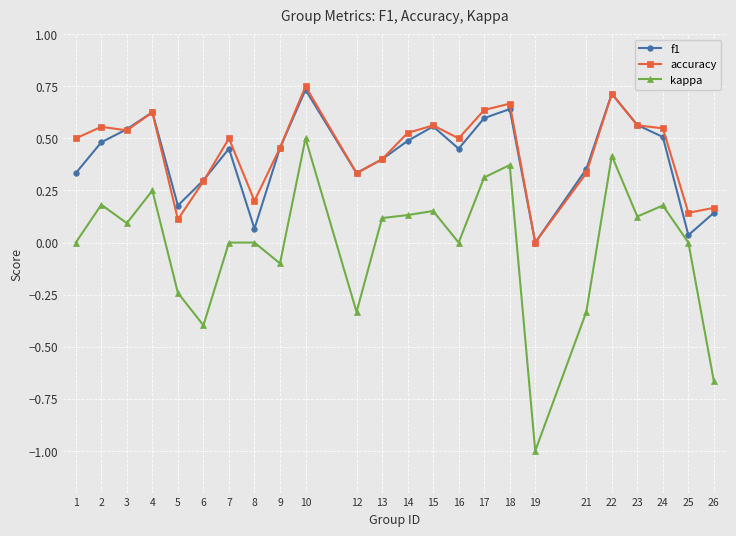

At which category is the sum across all series the highest?

10